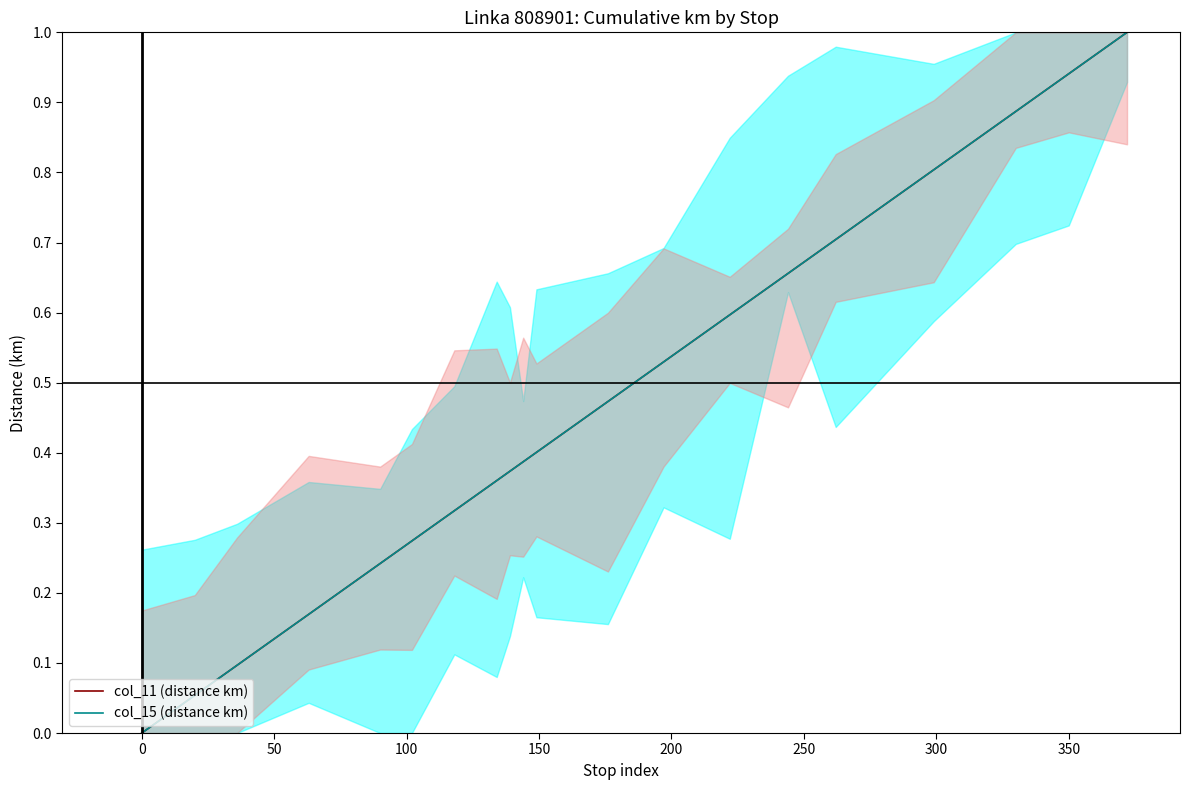

At how many categories does at least one series exceed 0?

19